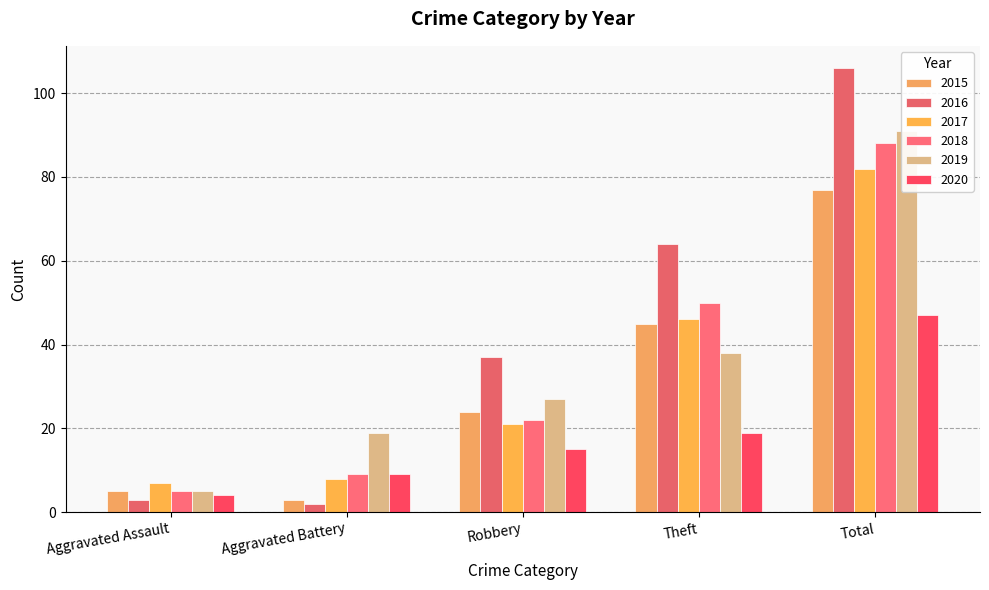

What is the difference between the 2020 values at Robbery and Aggravated Battery?

6